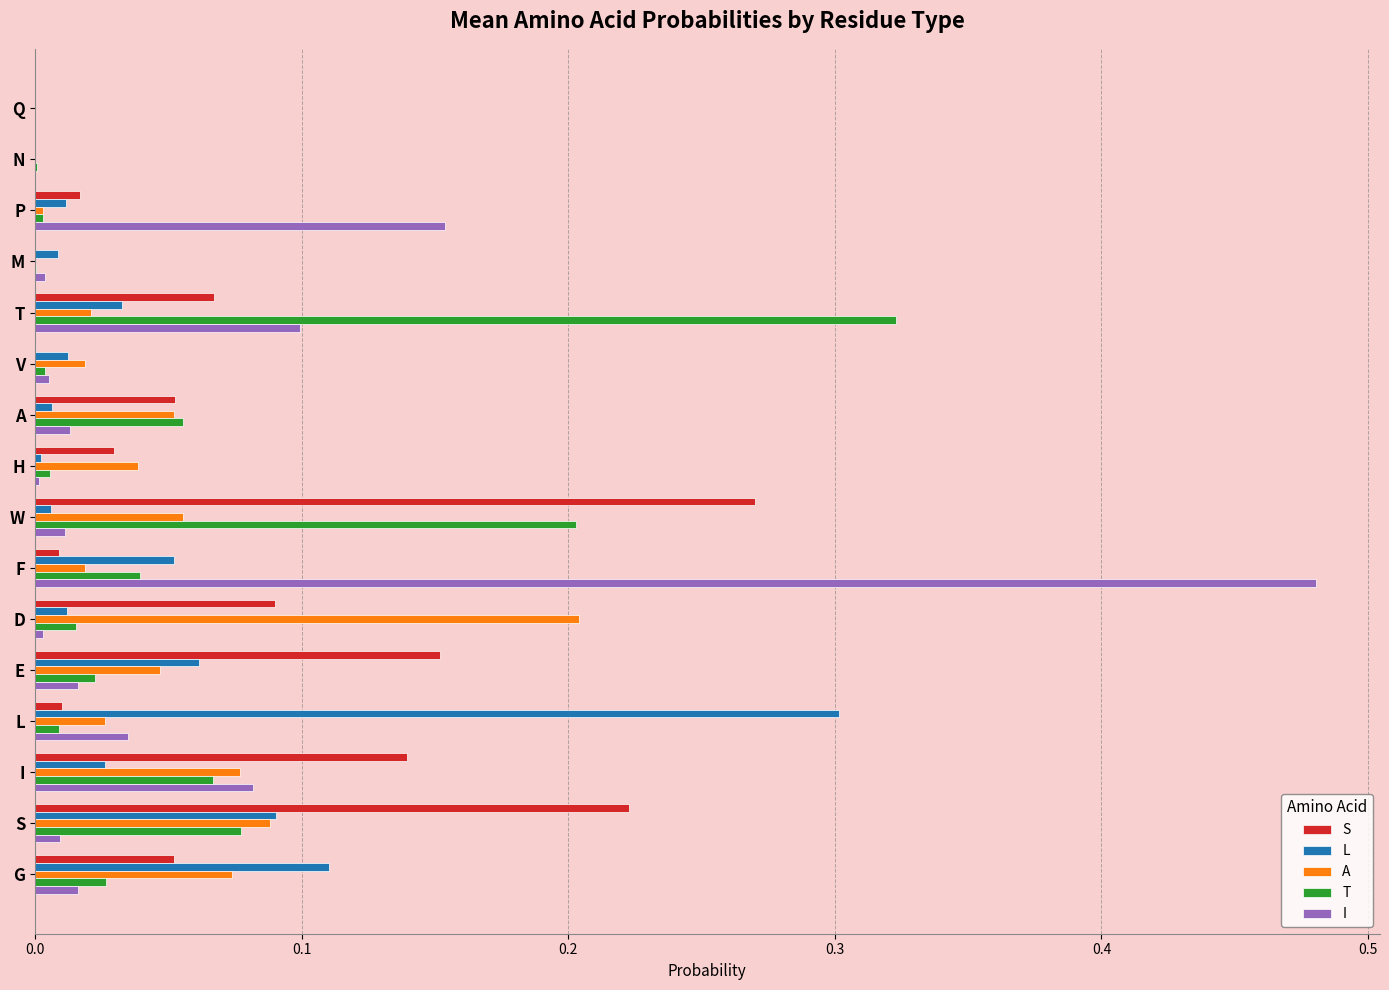

True or false: T has a value of 0.0 at M.

True